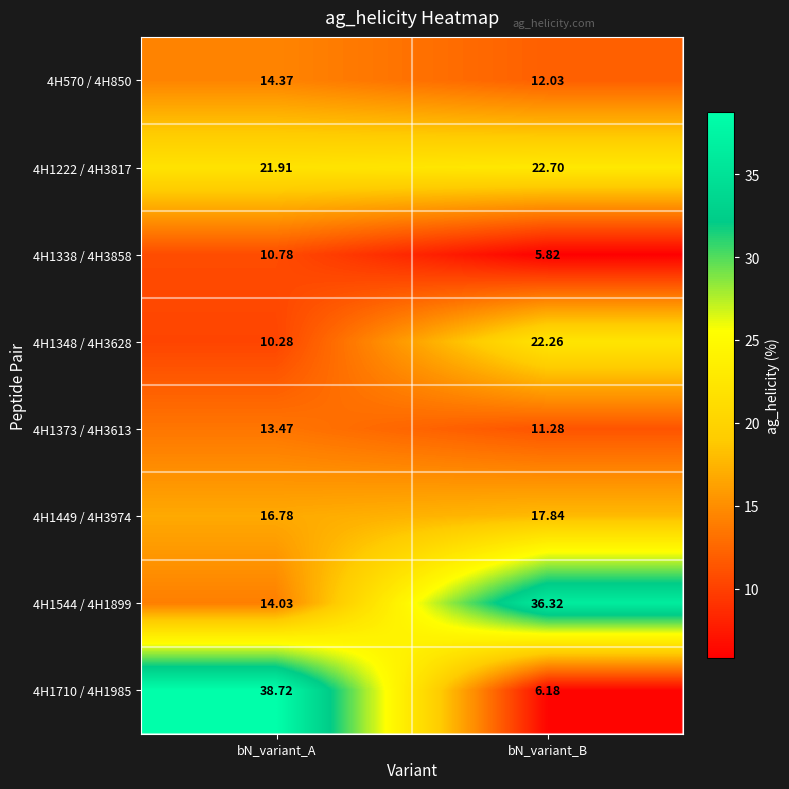

Which label corresponds to the smallest value in the chart?

bN_variant_B